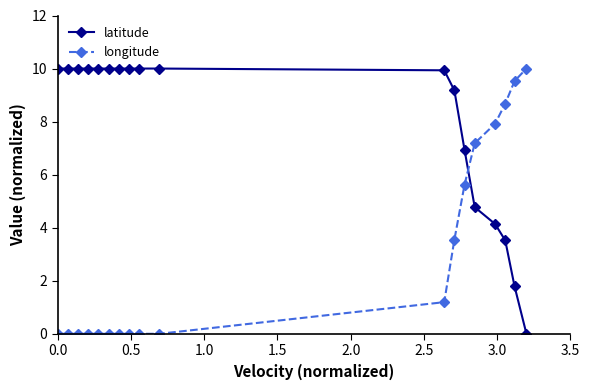

After their last crossing, which series has the higher values: latitude or longitude?

longitude